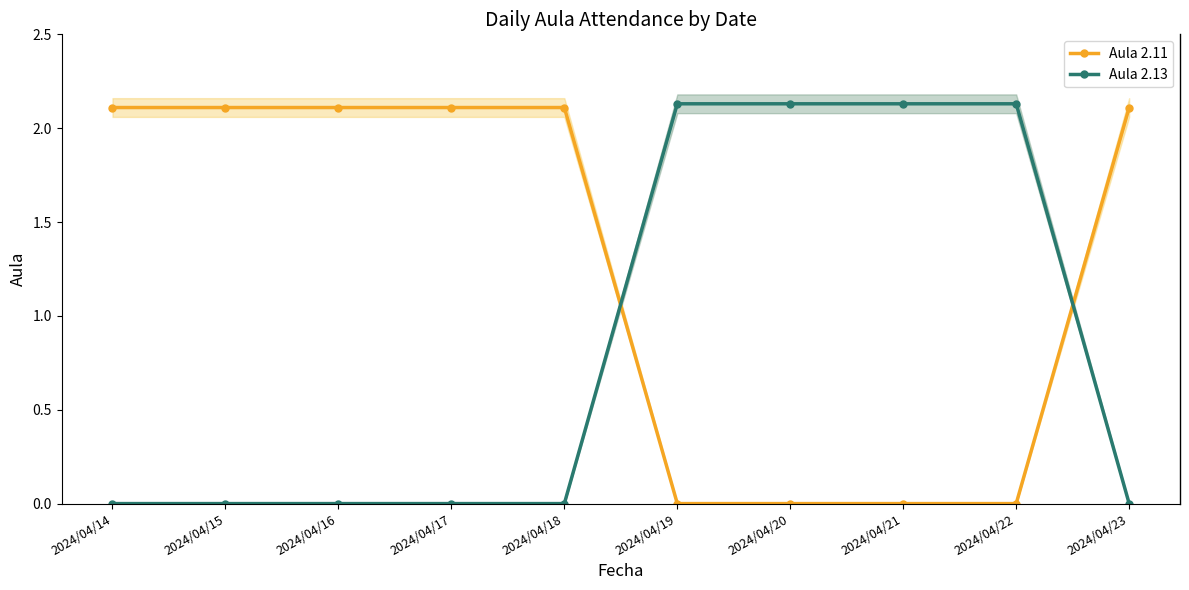

List the labels in order of Aula 2.11 value, largest first.

2024/04/14, 2024/04/15, 2024/04/16, 2024/04/17, 2024/04/18, 2024/04/23, 2024/04/19, 2024/04/20, 2024/04/21, 2024/04/22